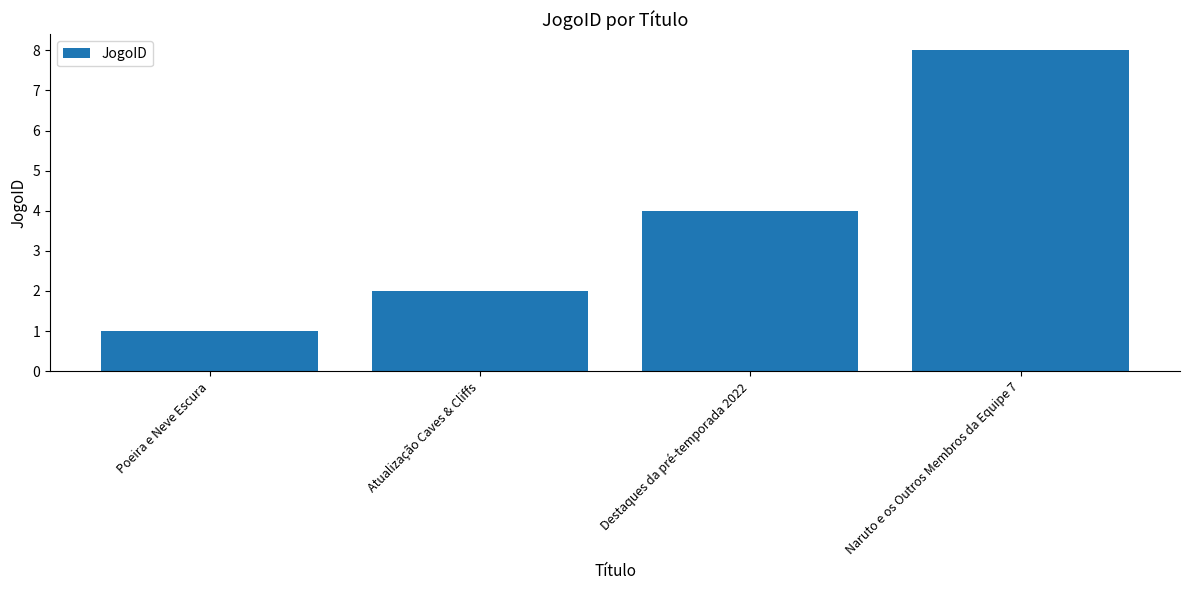

Reading right to left, what are all the values shown in this chart?

8	4	2	1